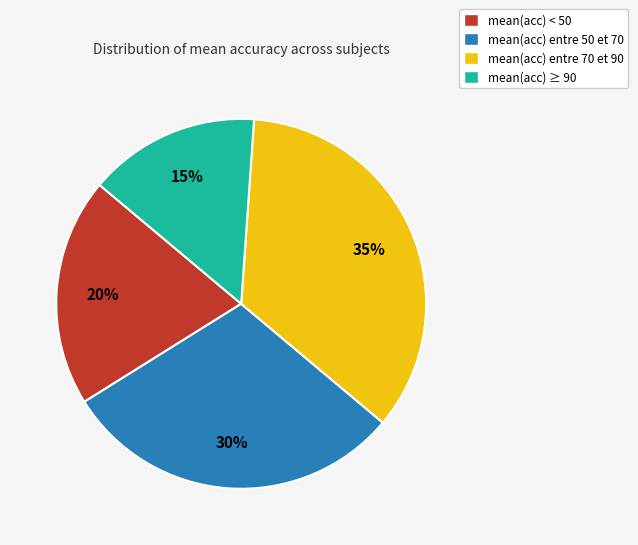

What percentage is the mean(acc) entre 70 et 90 slice, to the nearest percent?

35%